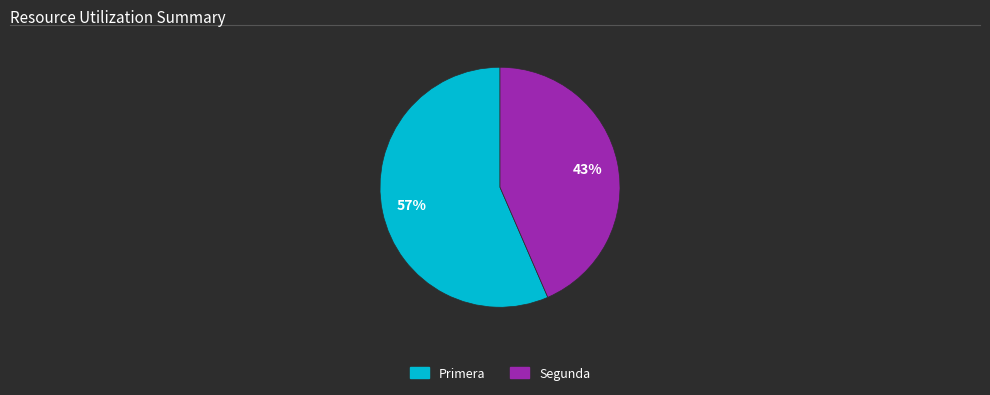

To the nearest percent, what is the average slice percentage?

50%